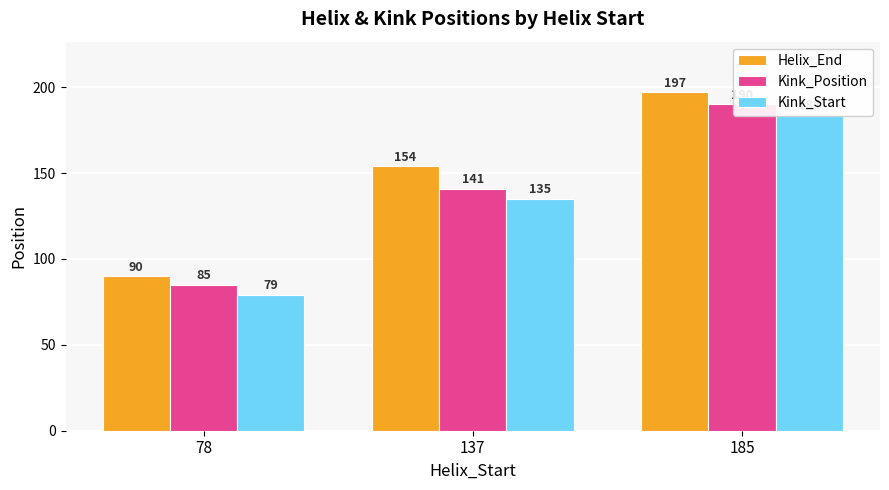

What is the difference between the maximum and second lowest values in the Kink_Position series?

49